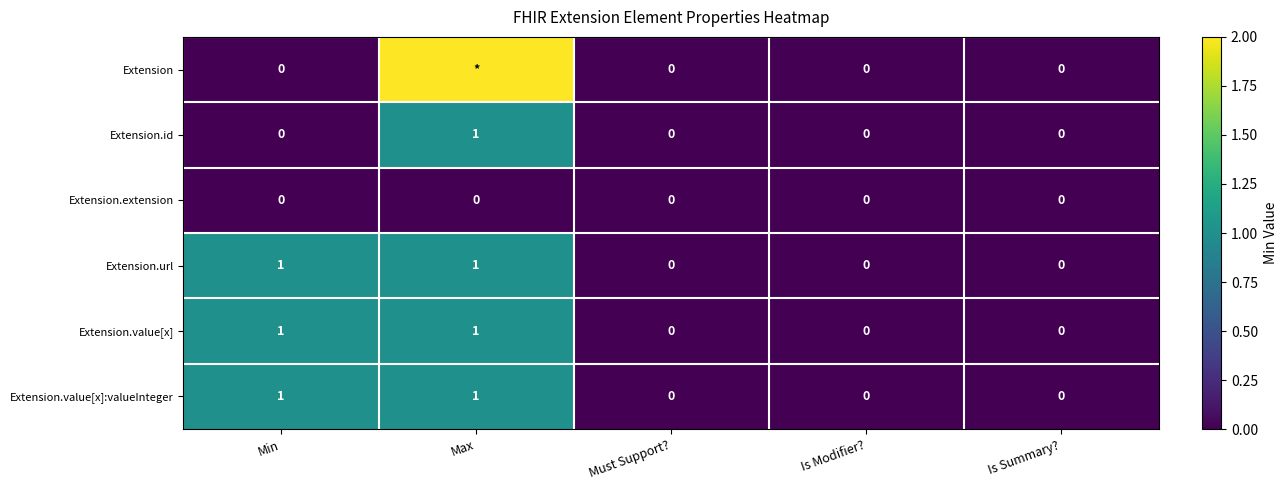

Which category has the highest value in the Extension.id series?

Max